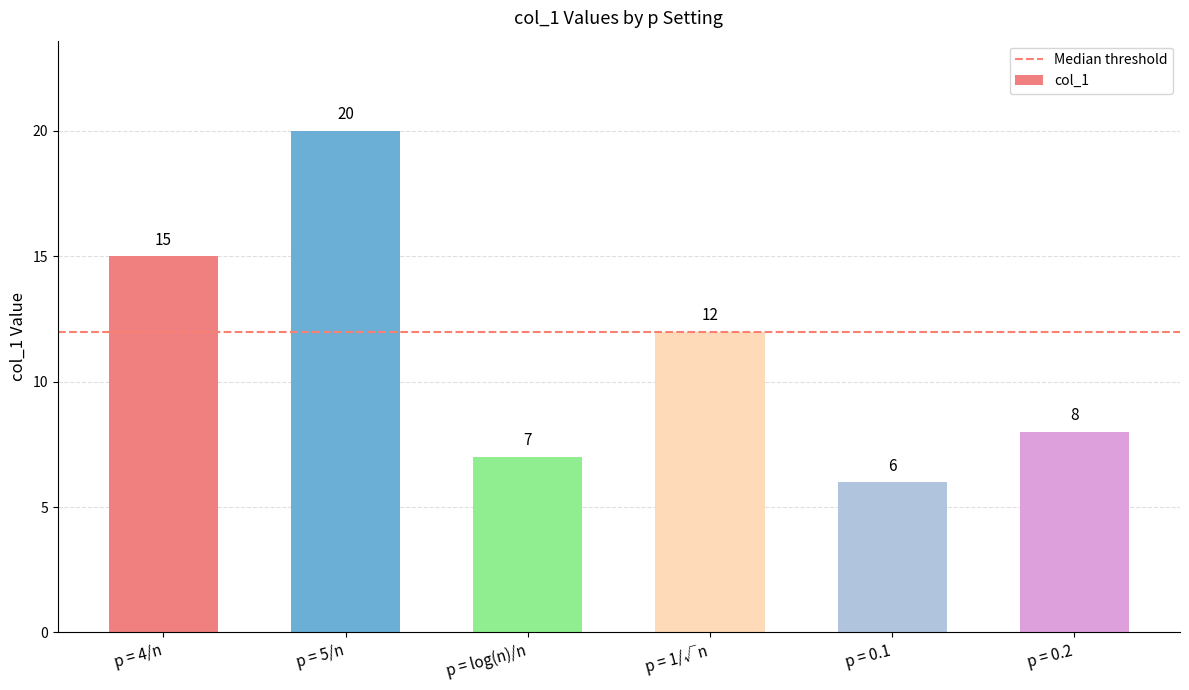

Count the number of data series in this chart.

1